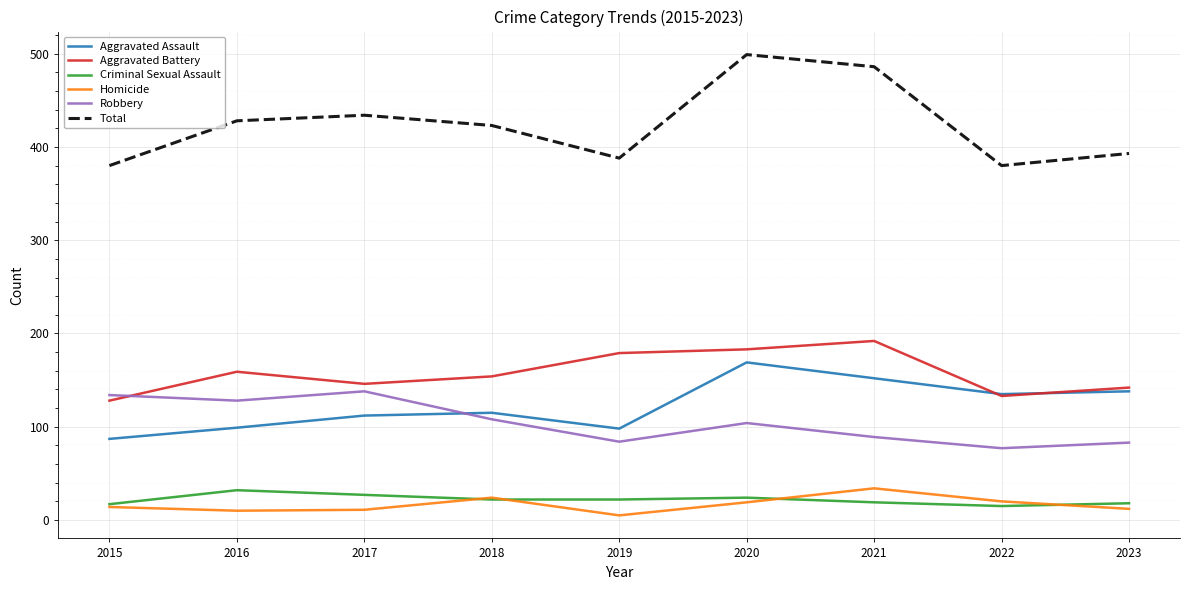

What is the average value of the Aggravated Battery series?

157